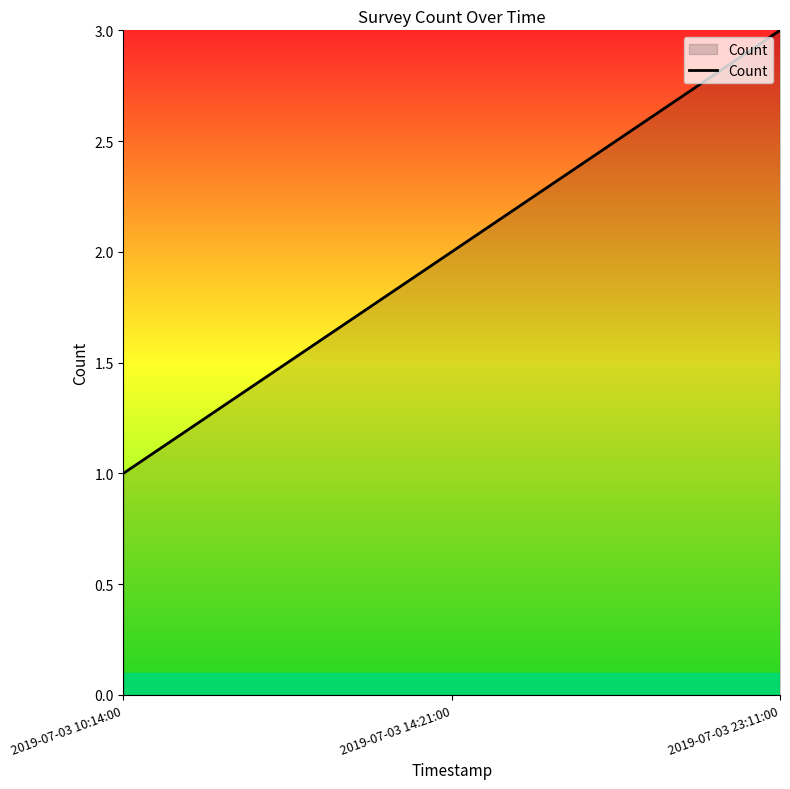

List the labels in order of value, smallest first.

2019-07-03 10:14:00, 2019-07-03 14:21:00, 2019-07-03 23:11:00